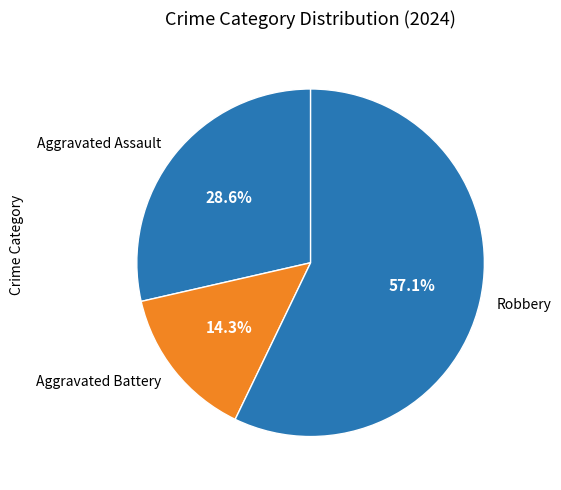

Is Aggravated Battery the majority of the pie?

No